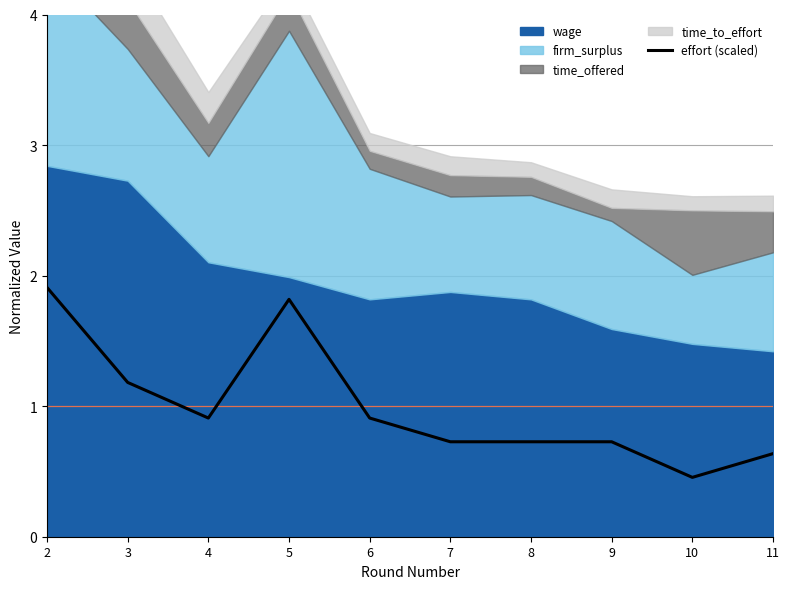

List the labels in order of value, largest first.

2, 5, 3, 6, 4, 7, 8, 9, 11, 10